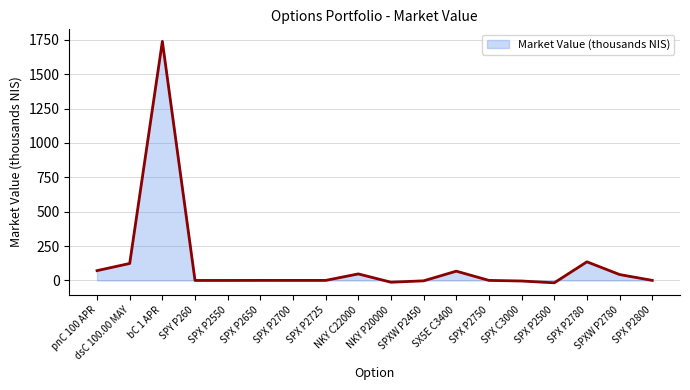

At which label is the value closest to 860?

SPX P2780